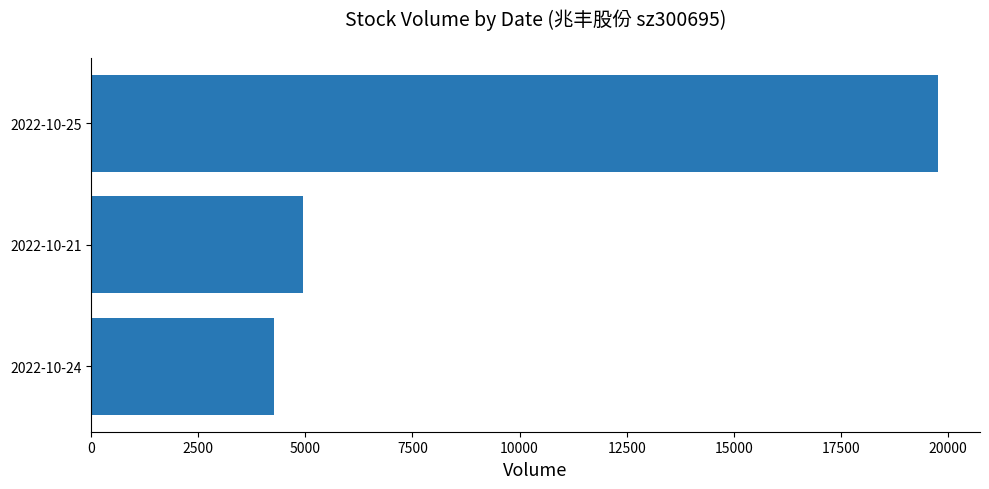

Between 2022-10-25 and 2022-10-24, which is larger?

2022-10-25